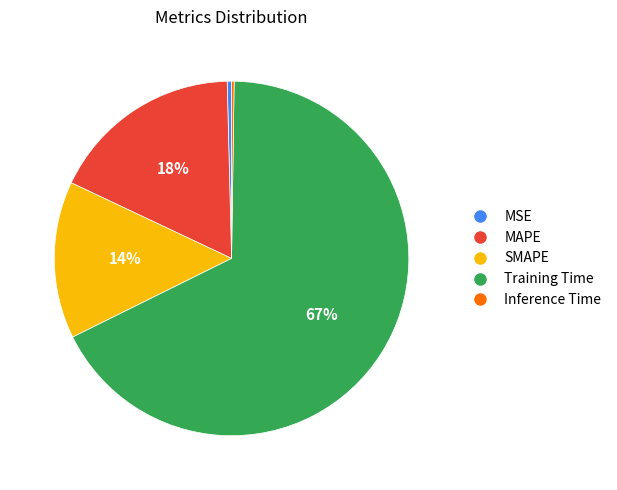

To the nearest percent, what is the combined percentage of MAPE and SMAPE?

32%